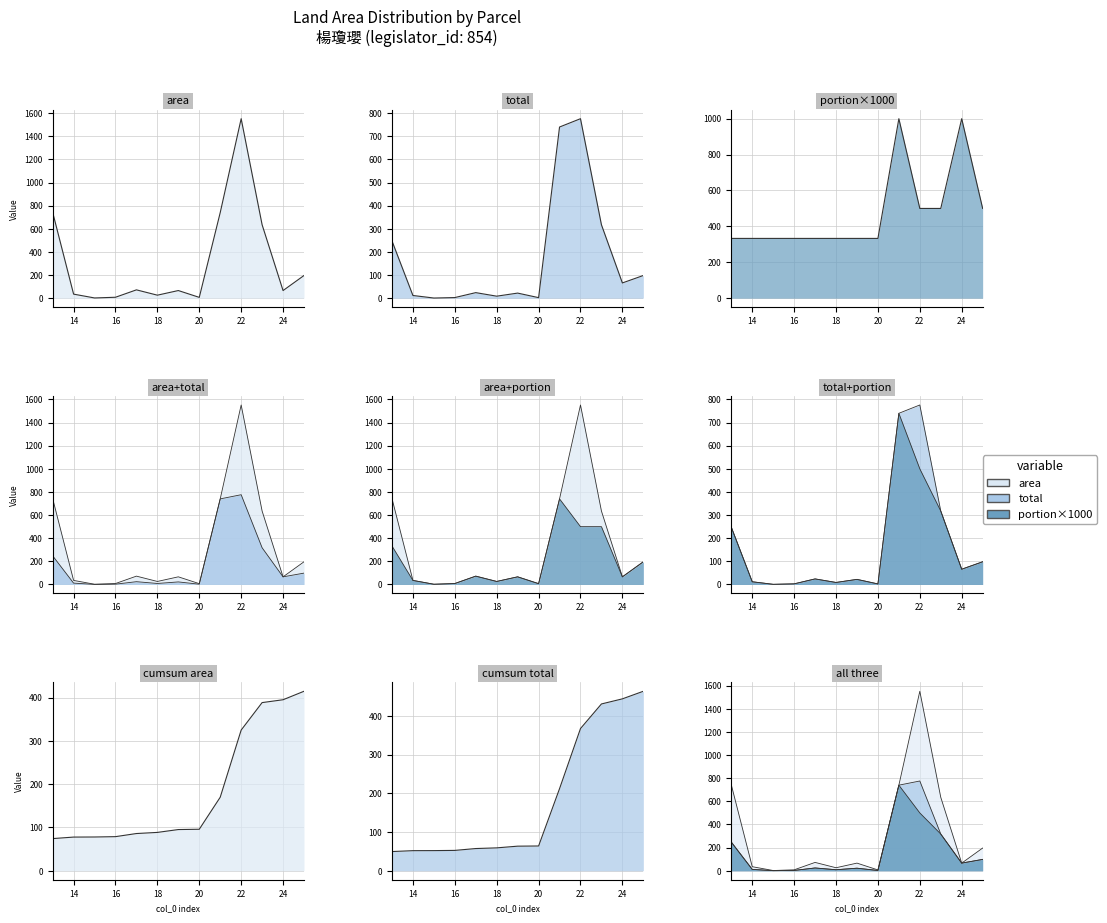

Which series has the largest total across all categories?

portion